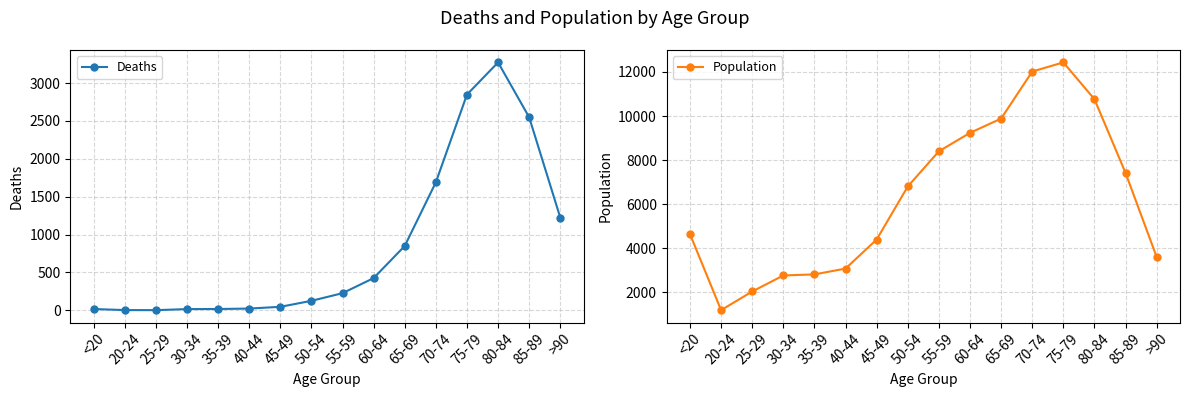

Between 30-34 and 25-29, which is larger?

30-34